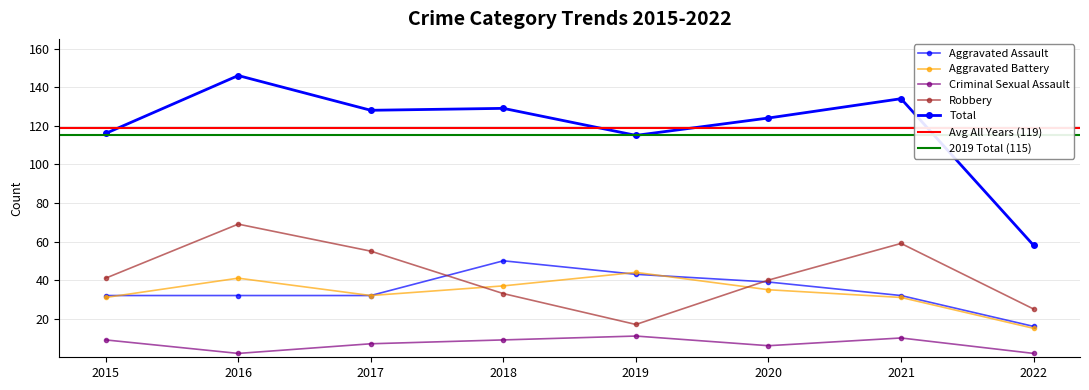

How many lines are shown in the chart?

5